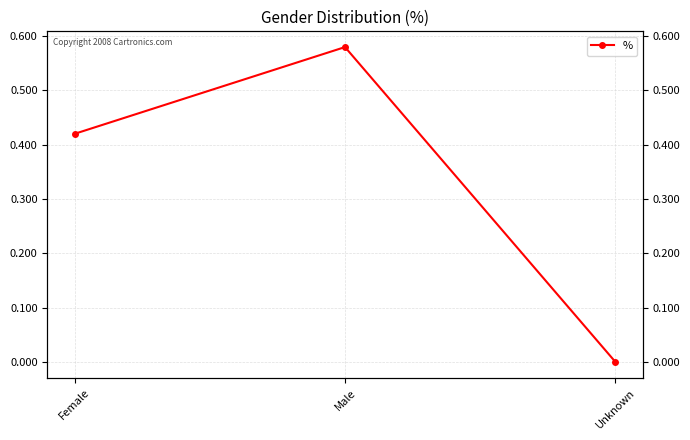

The chart shows a value of 0.0 at Unknown. True or false?

False